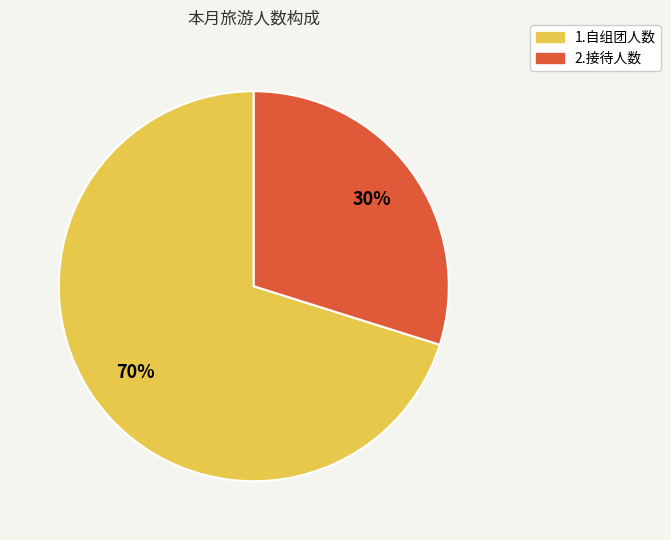

What is the smallest slice in the pie chart?

2.接待人数